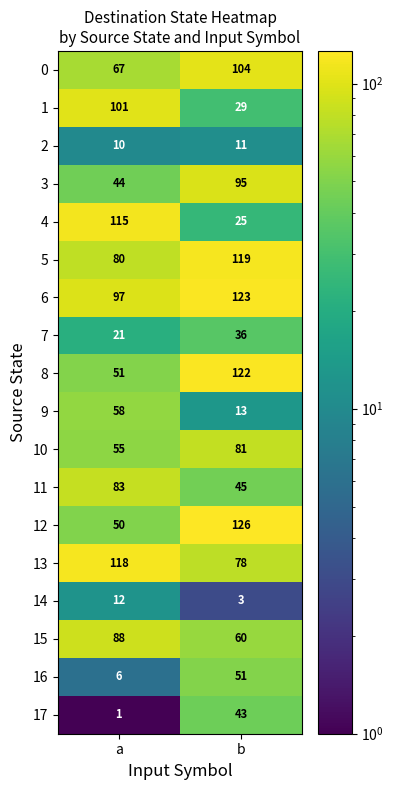

What is the highest value of the 7 series?

36